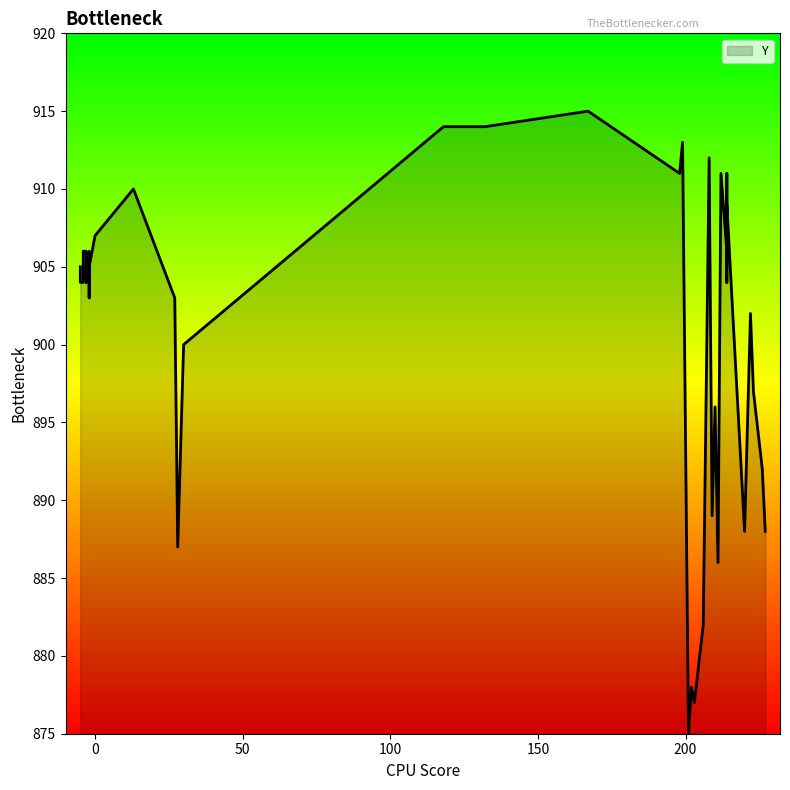

What is the average value?

901